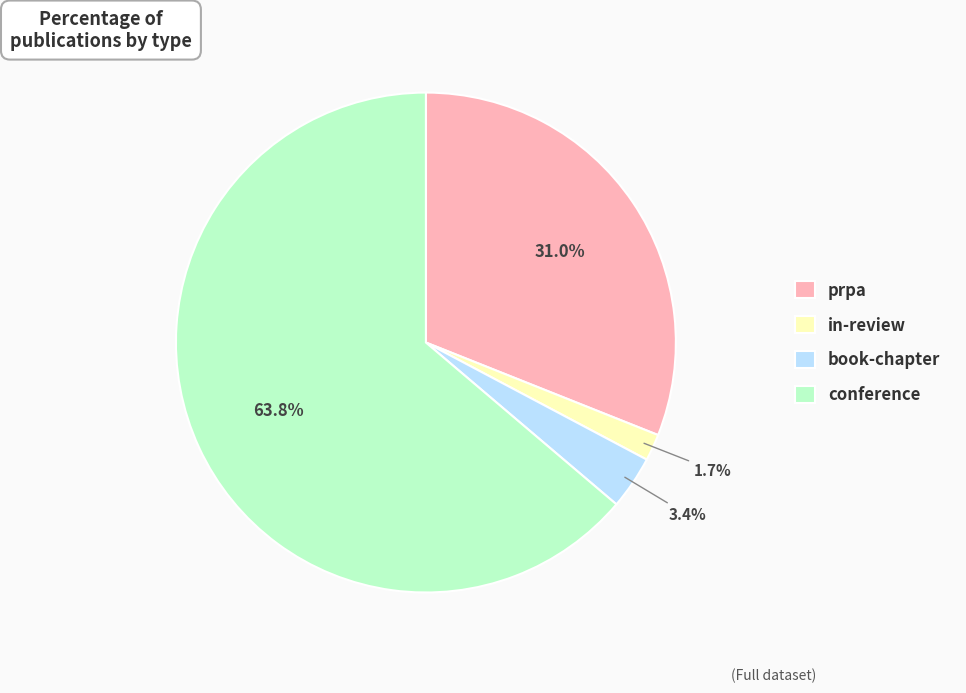

What percentage is the prpa slice, to the nearest percent?

31%